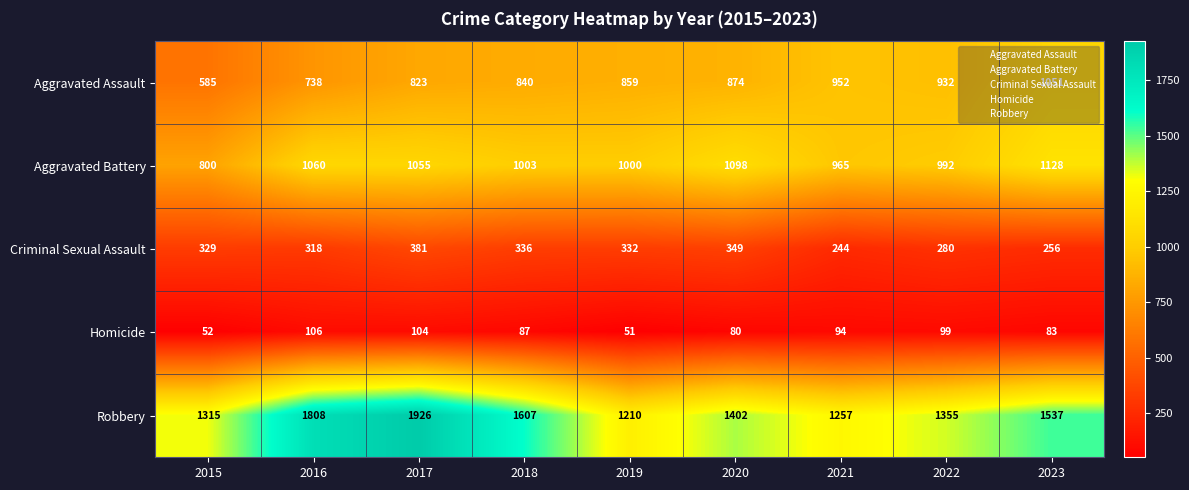

At how many categories does at least one series exceed 257?

9